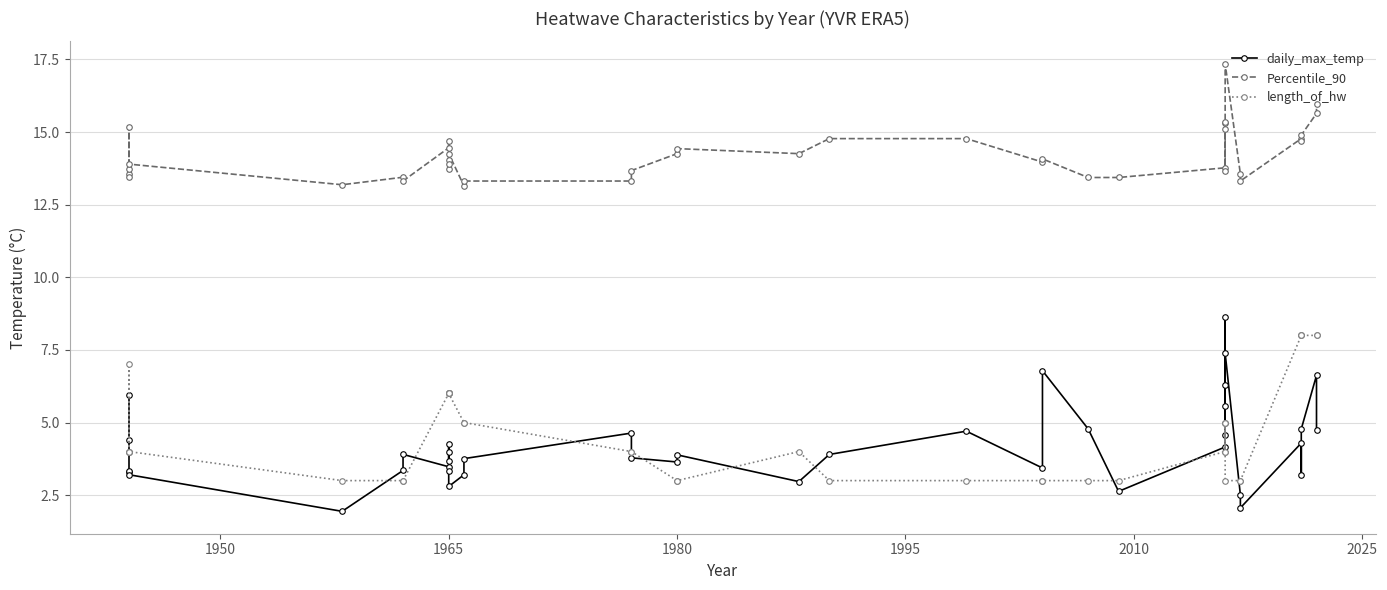

True or false: daily_max_temp has more than 0 points higher than both neighbors.

True